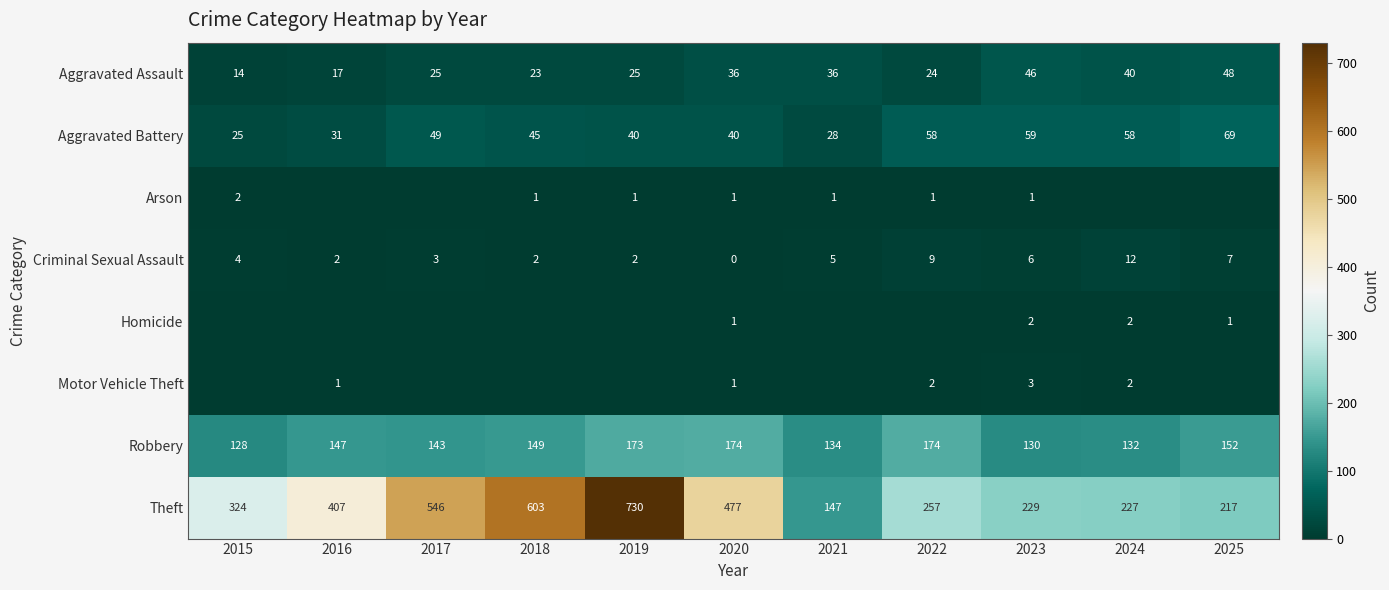

Is it true that Aggravated Assault equals 48 at 2025?

True